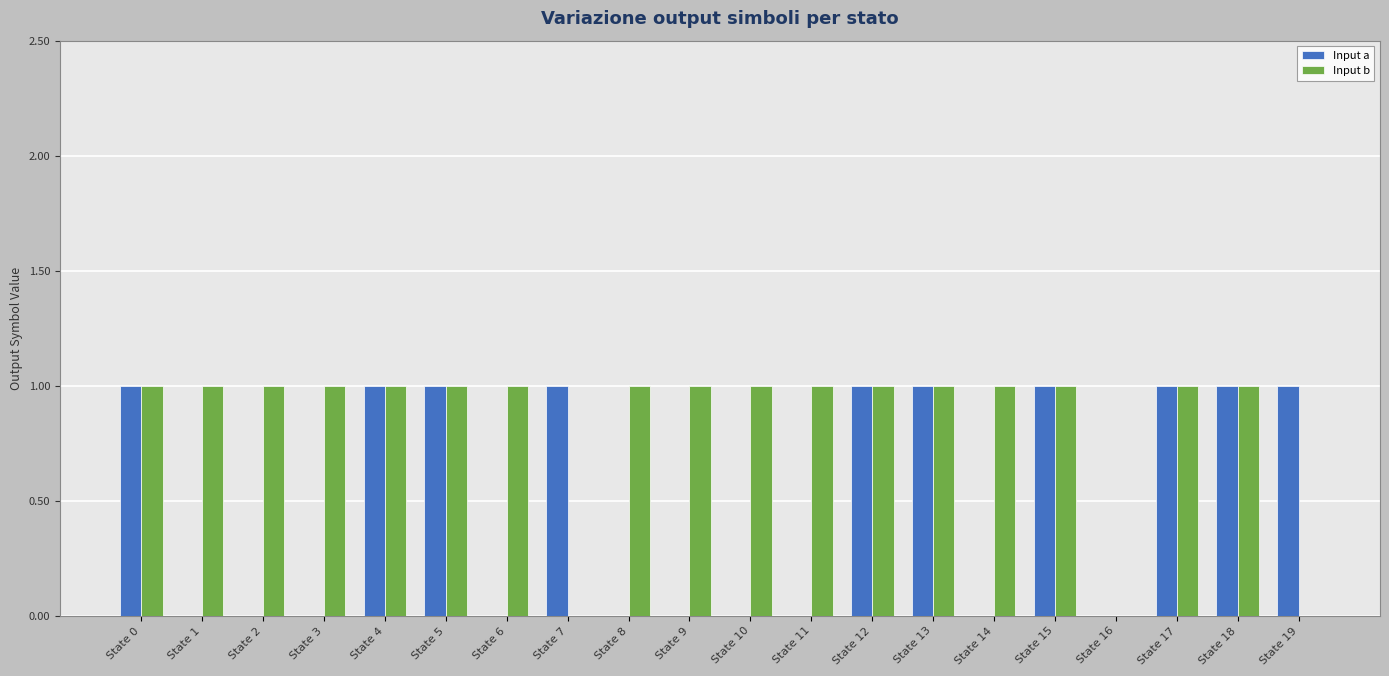

Reading left to right, extract all data points from this chart.

Input a: 1	0	0	0	1	1	0	1	0	0	0	0	1	1	0	1	0	1	1	1
Input b: 1	1	1	1	1	1	1	0	1	1	1	1	1	1	1	1	0	1	1	0